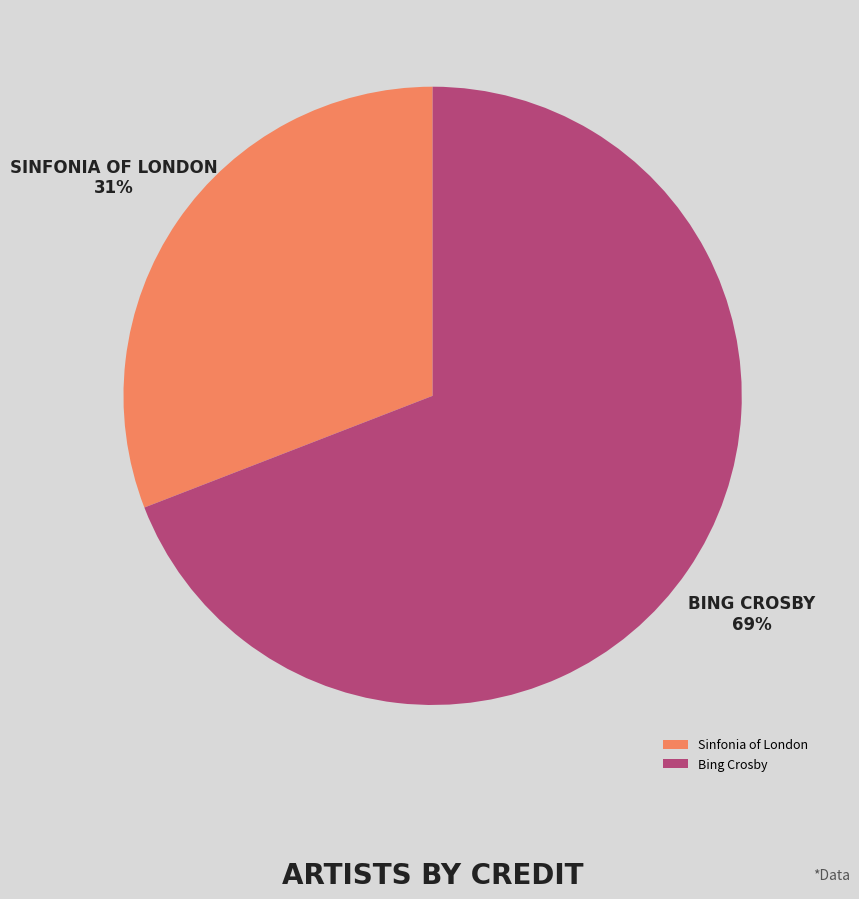

To the nearest percent, what portion does Sinfonia of London represent?

31%